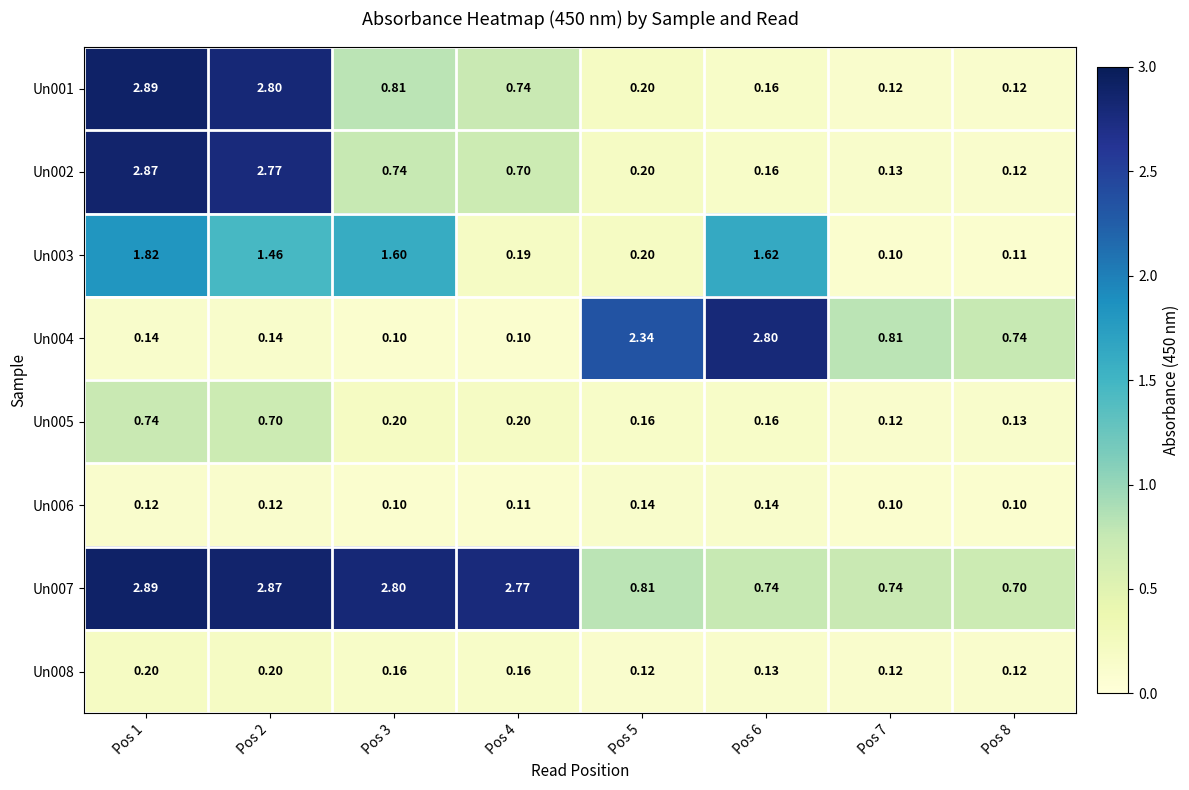

Is the value of Un007 at Pos 5 greater than the value of Un008 at Pos 3?

Yes